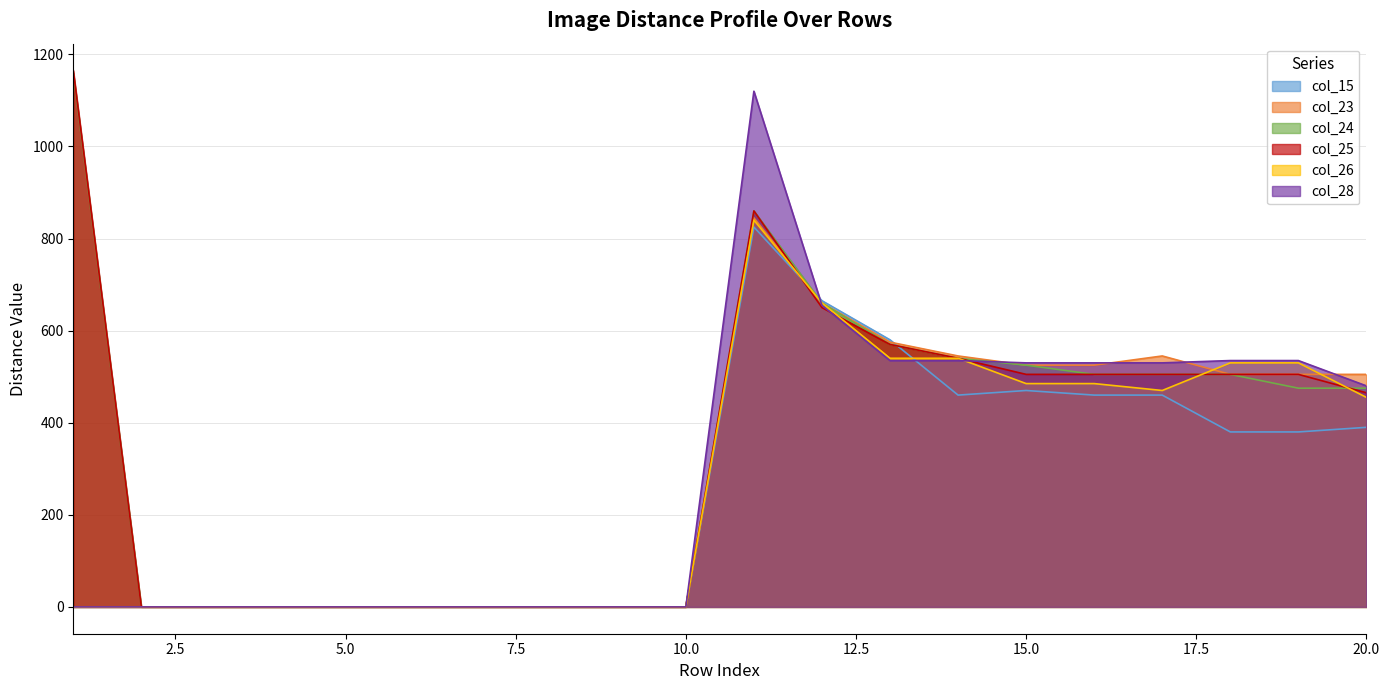

What is the highest value of the col_24 series?

1160